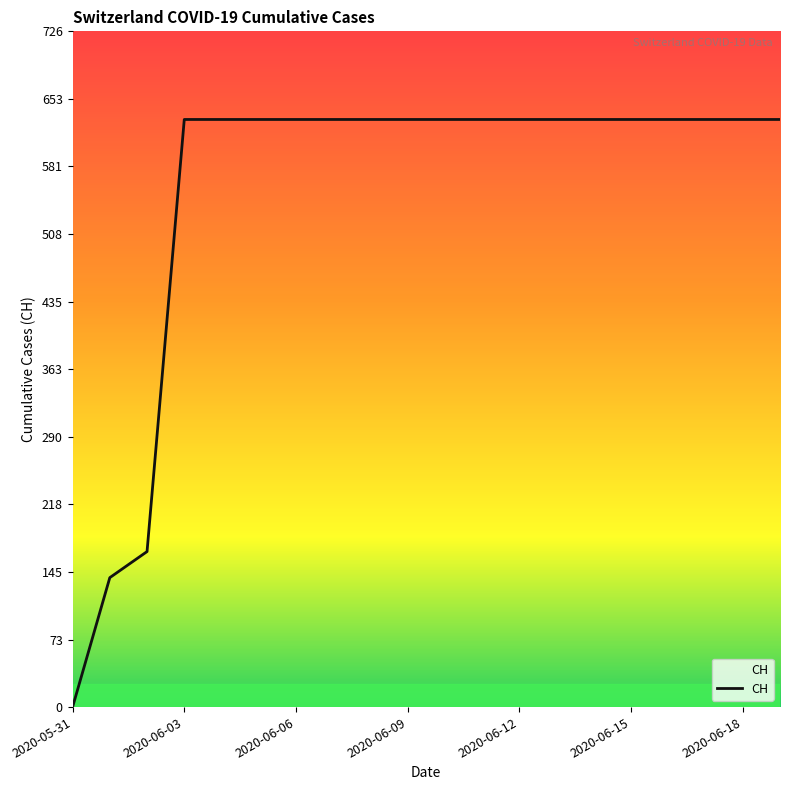

What is the greatest value displayed?

631